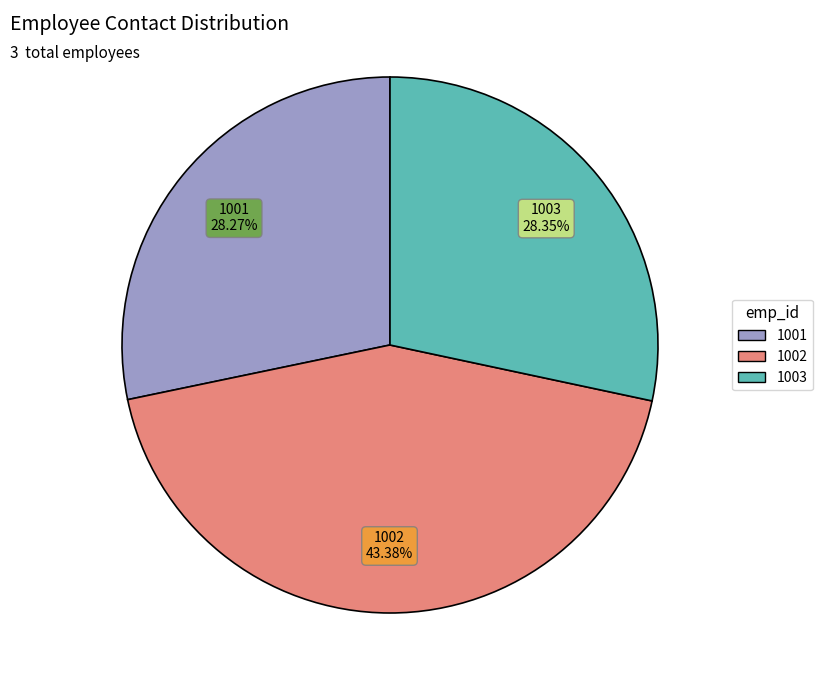

What is the ratio of the value at 1003 to the value at 1002?

0.7